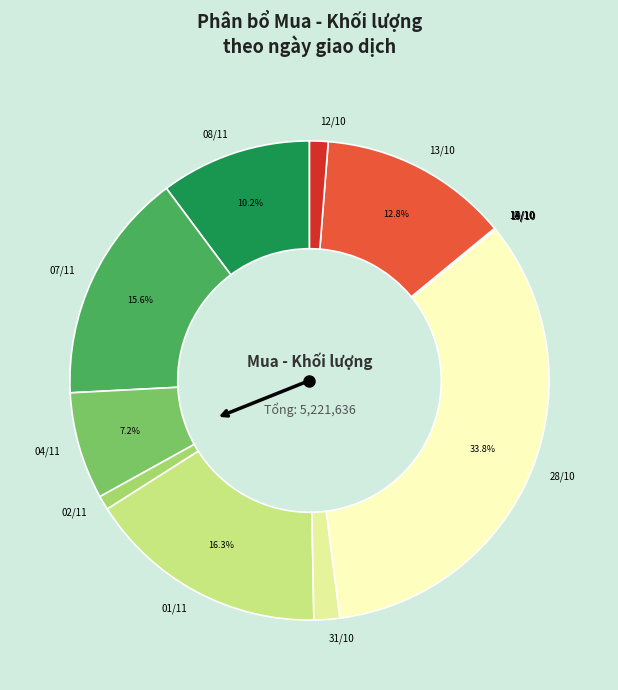

To the nearest percent, what portion does 12/10 represent?

1%